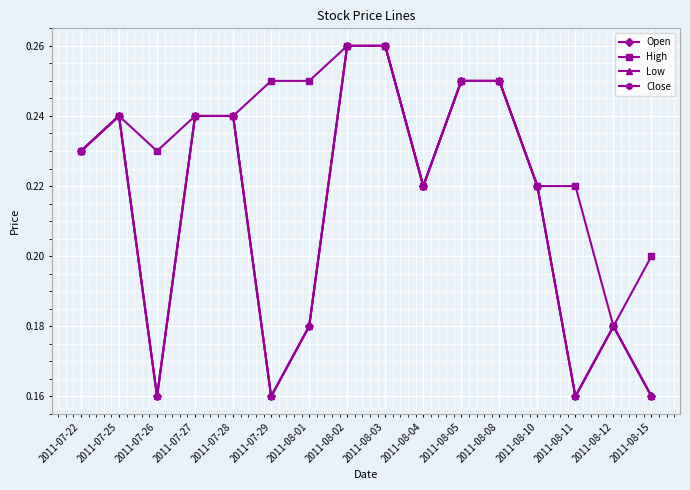

What is the greatest value displayed?

0.3